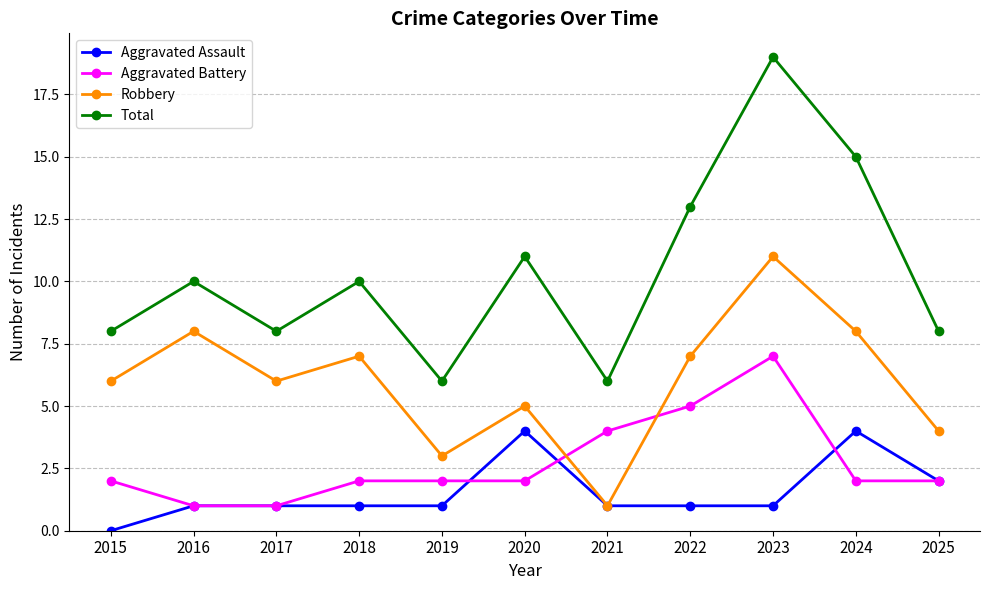

What is the total value across all series at 2018?

20